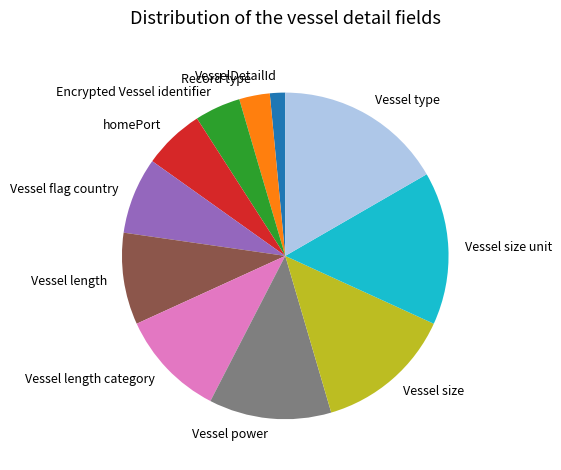

Is the sum of Record type and Vessel length category greater than half?

No